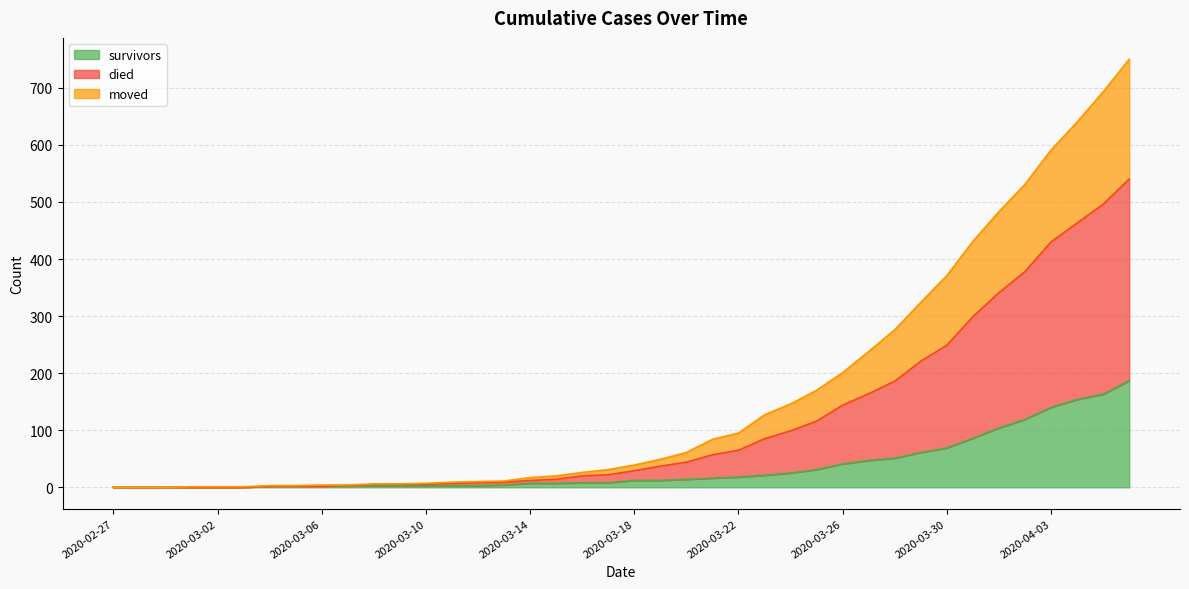

True or false: moved has a value of 7 at 2020-03-09.

False